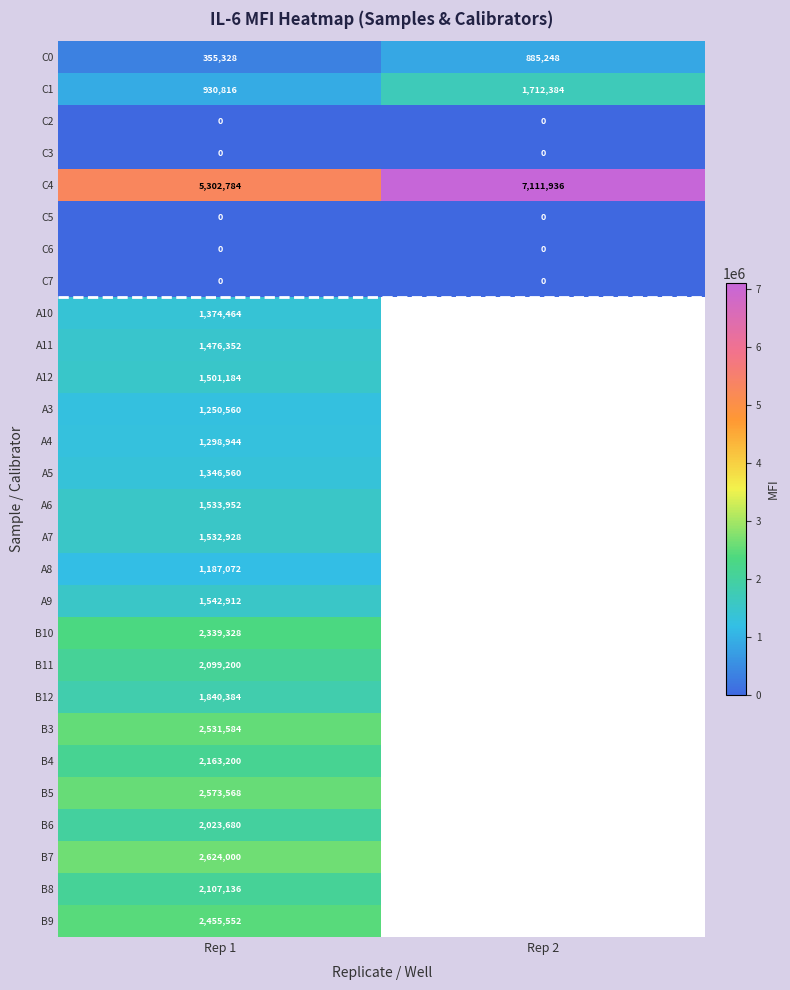

Which has a higher value, Rep 1 or Rep 2?

Rep 2